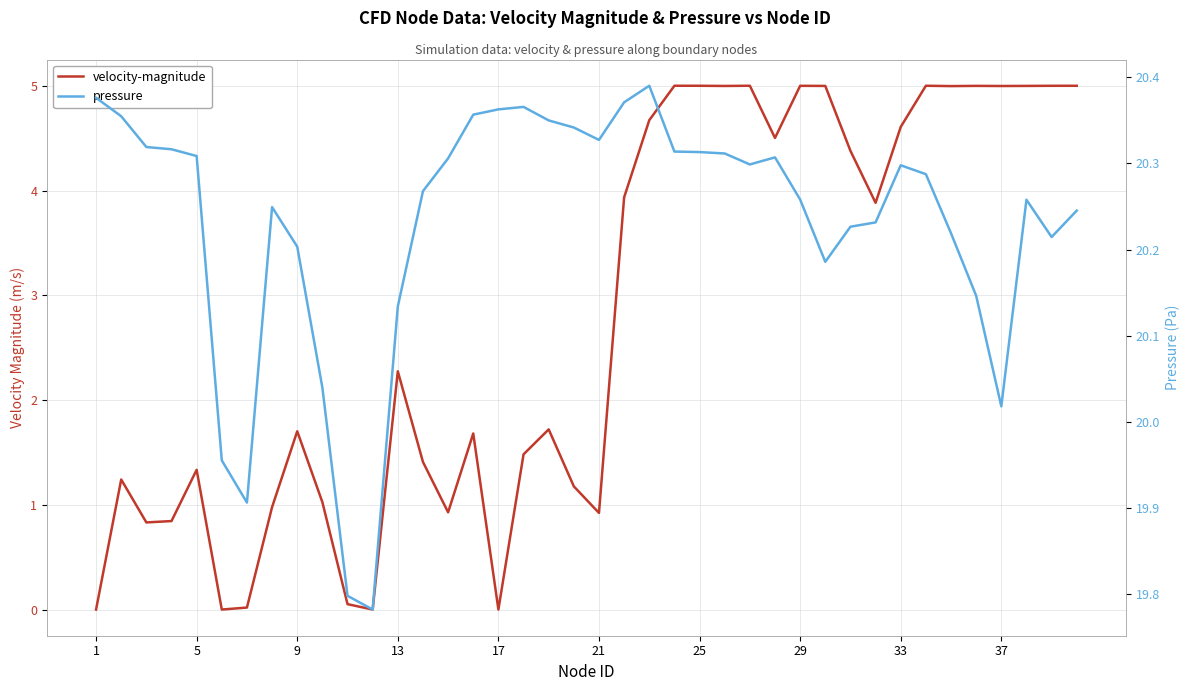

Is it true that velocity-magnitude equals 6.7 at 26?

False